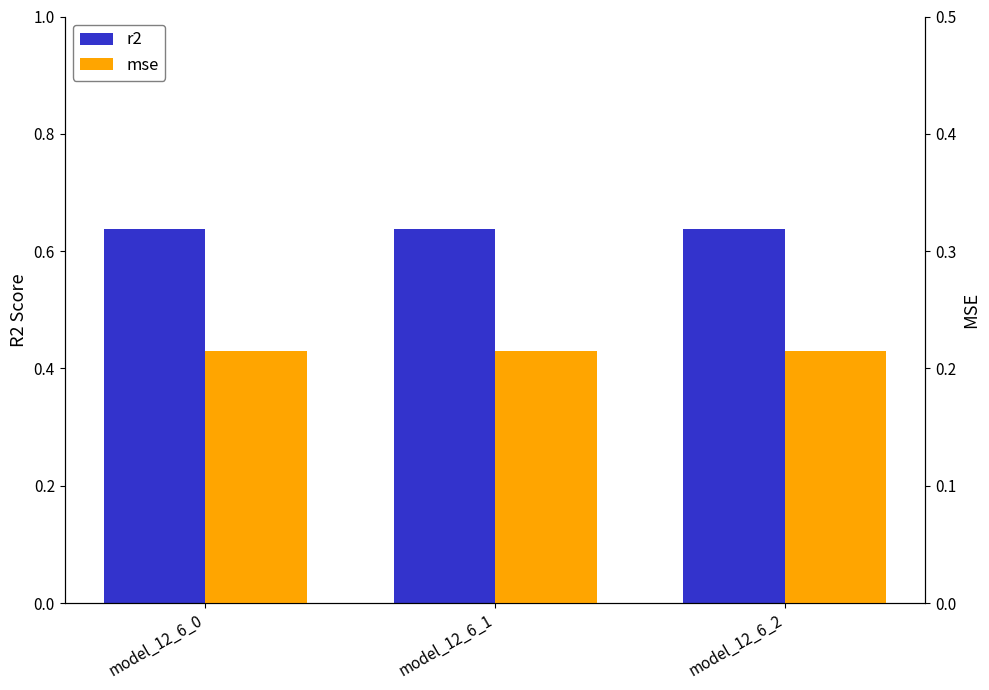

Which series has the widest spread of values?

r2